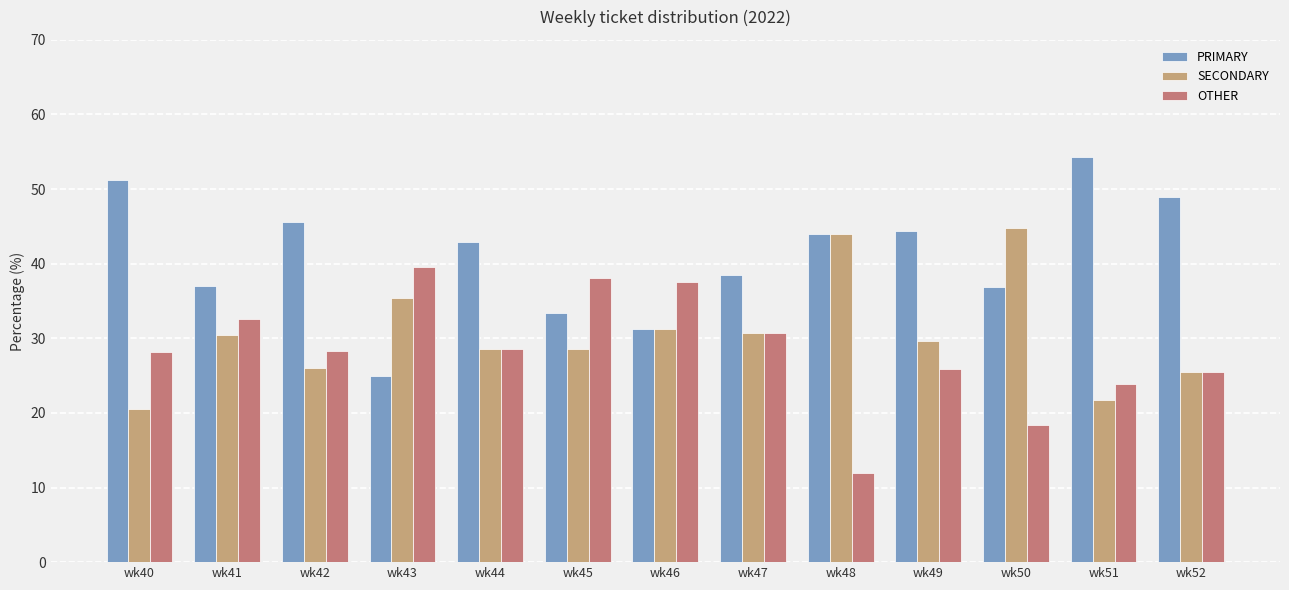

How many data points in PRIMARY are above 42?

7